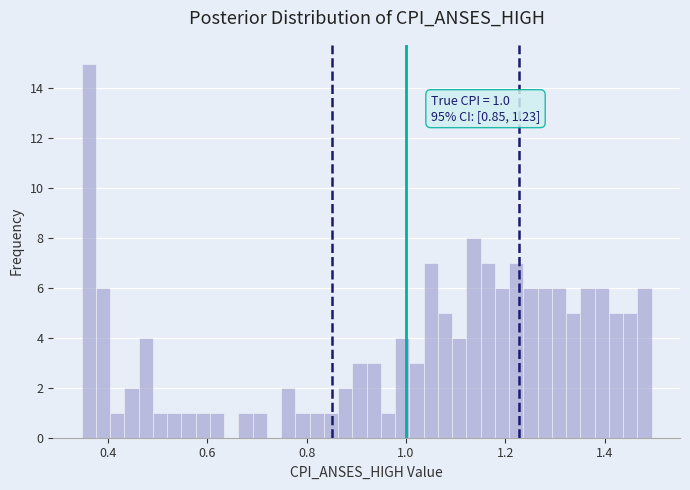

Read against the x-axis, roughly where is the centre of the tallest bar?

0.36